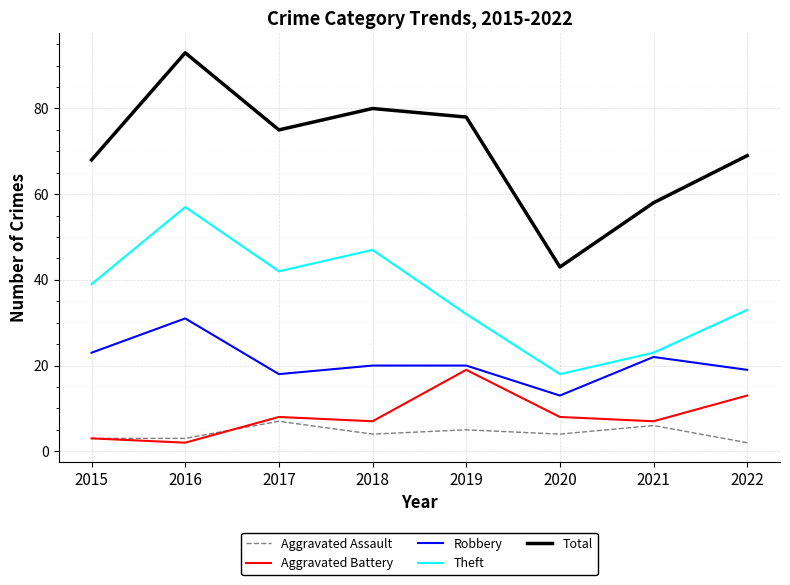

What is the difference between the highest and lowest values at 2022?

67